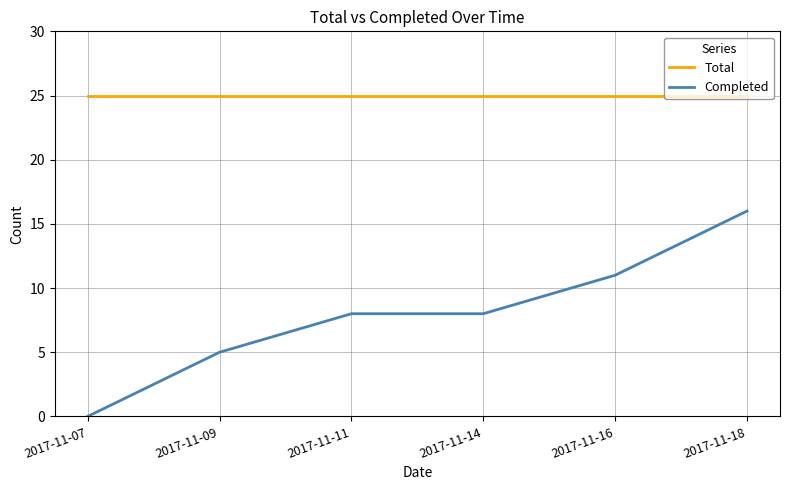

Rank the series at 2017-11-07 from highest to lowest value.

Total, Completed